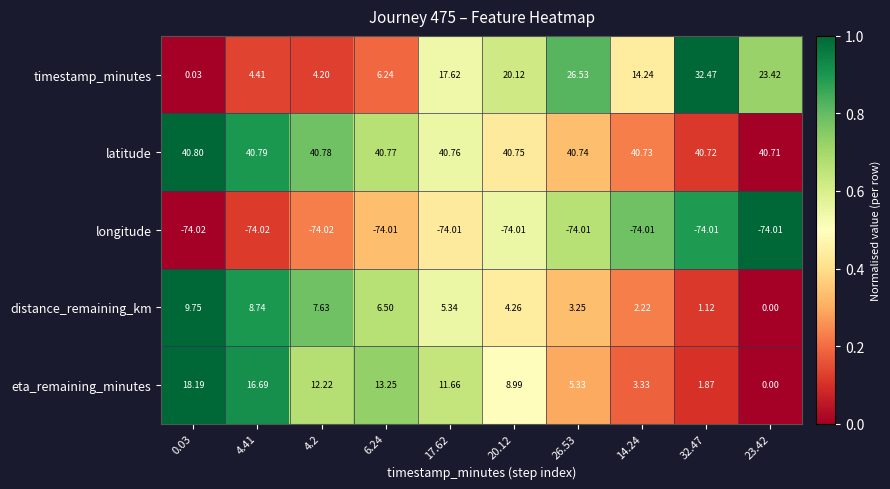

How many categories are shown in the chart?

10